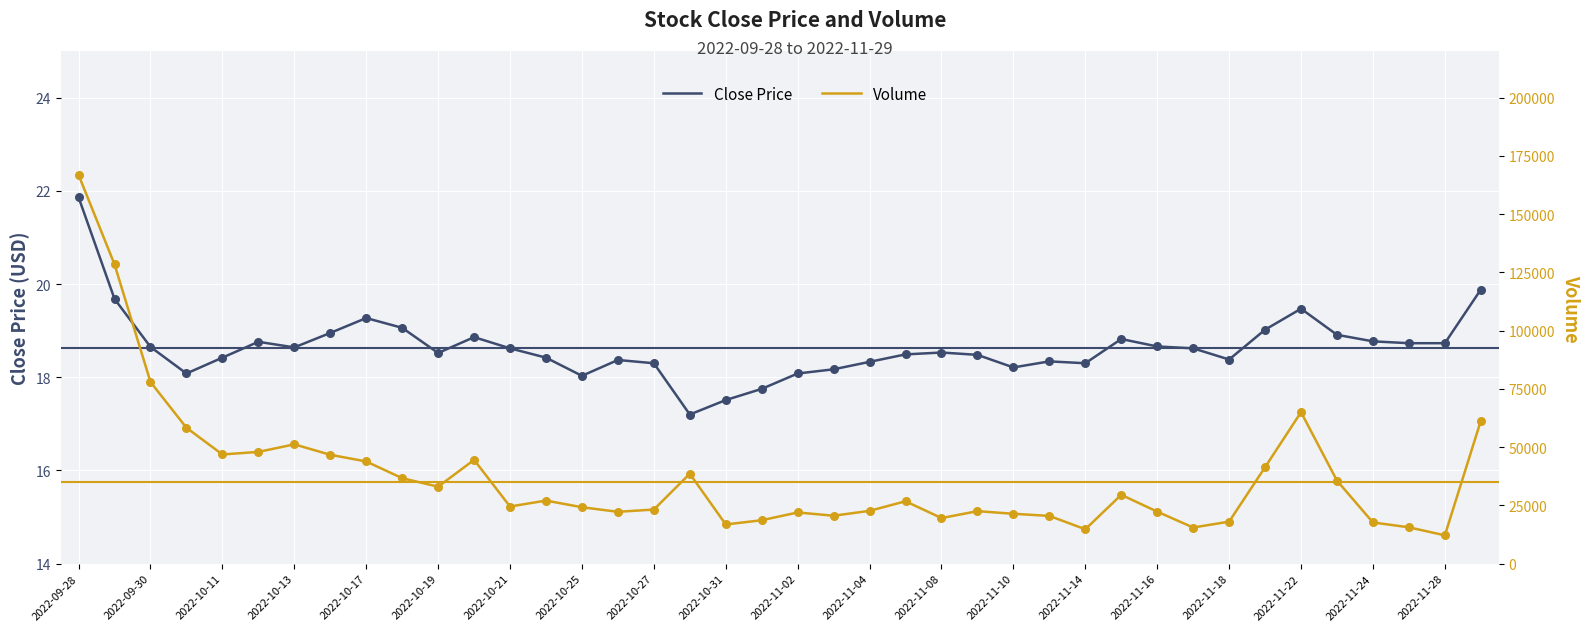

At which category is the sum across all series the highest?

2022-09-28